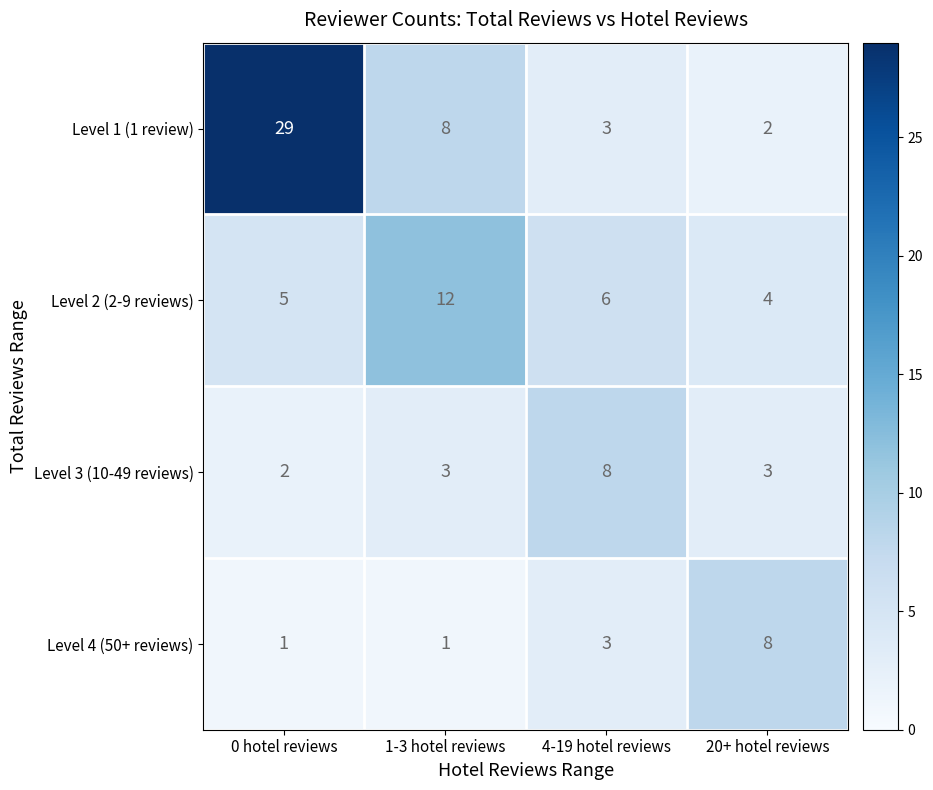

At 0 hotel reviews, list the series in order from smallest to largest.

Level 4 (50+ reviews), Level 3 (10-49 reviews), Level 2 (2-9 reviews), Level 1 (1 review)